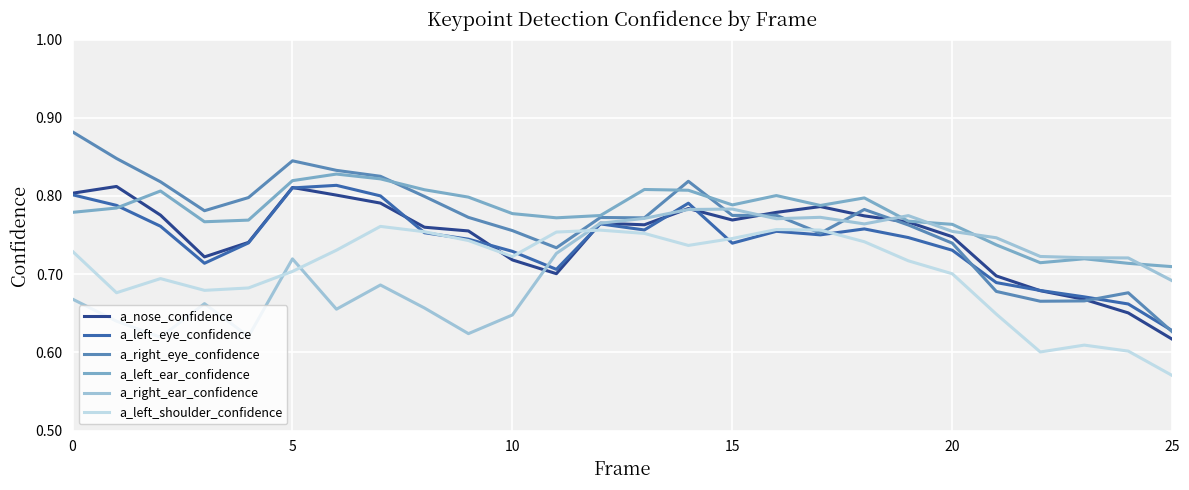

Which series has the largest range (max minus min)?

a_right_eye_confidence